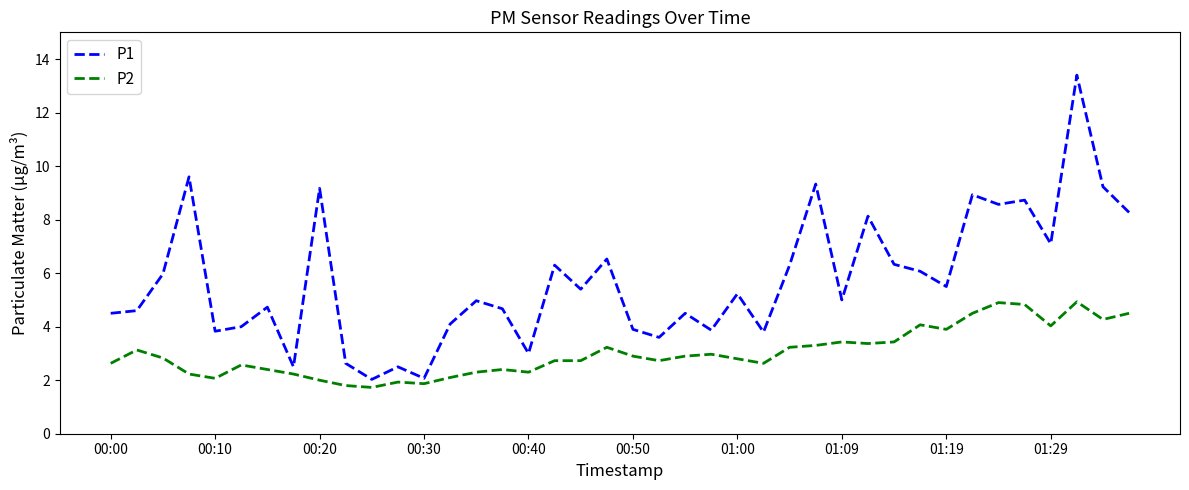

How many lines are shown in the chart?

2